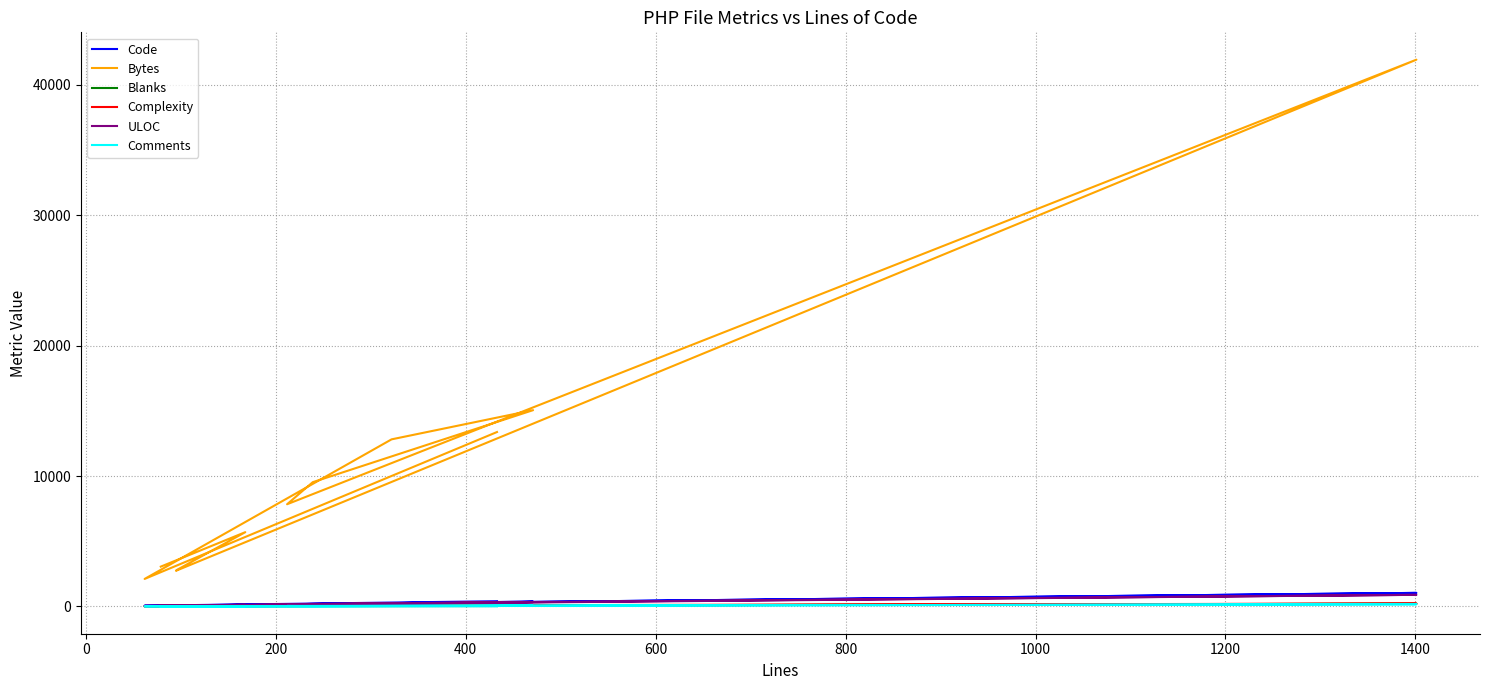

Reading left to right, what are all the values shown in this chart?

Code: 396	53	247	364	189	150	1035	62	70	111	68
Bytes: 13375	2106	12813	15052	9528	7835	41938	2731	2798	5694	3050
Blanks: 28	9	43	66	31	30	203	28	20	32	6
Complexity: 54	8	48	113	57	66	213	13	15	18	13
ULOC: 290	40	188	337	166	172	886	65	67	121	65
Comments: 9	0	32	41	19	32	163	5	6	25	5